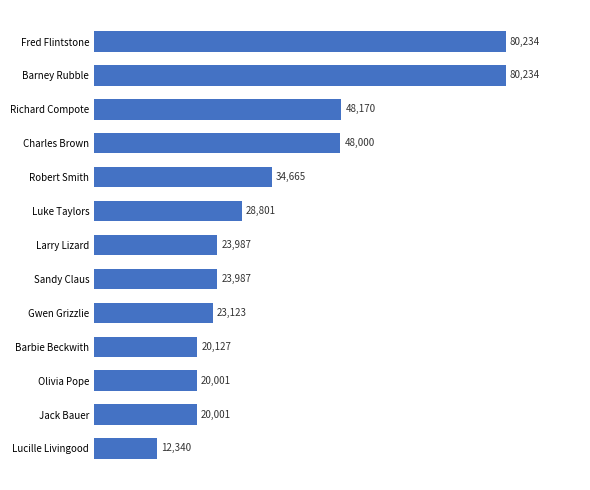

What is the minimum value shown in the chart?

12340